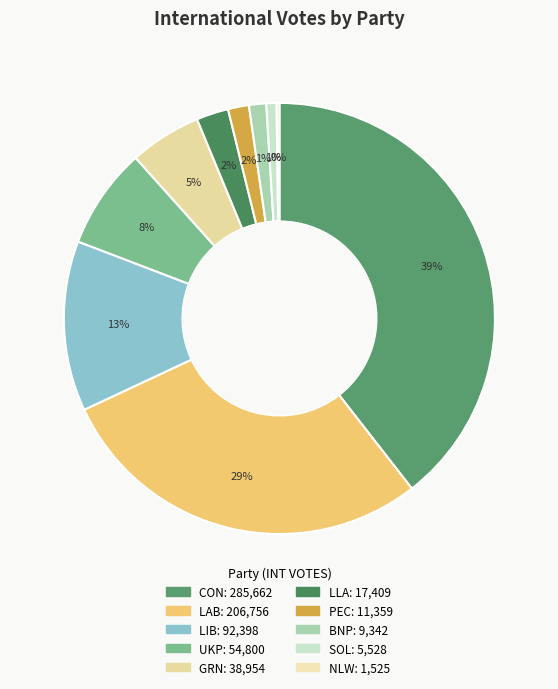

To the nearest percent, what portion does CON represent?

39%